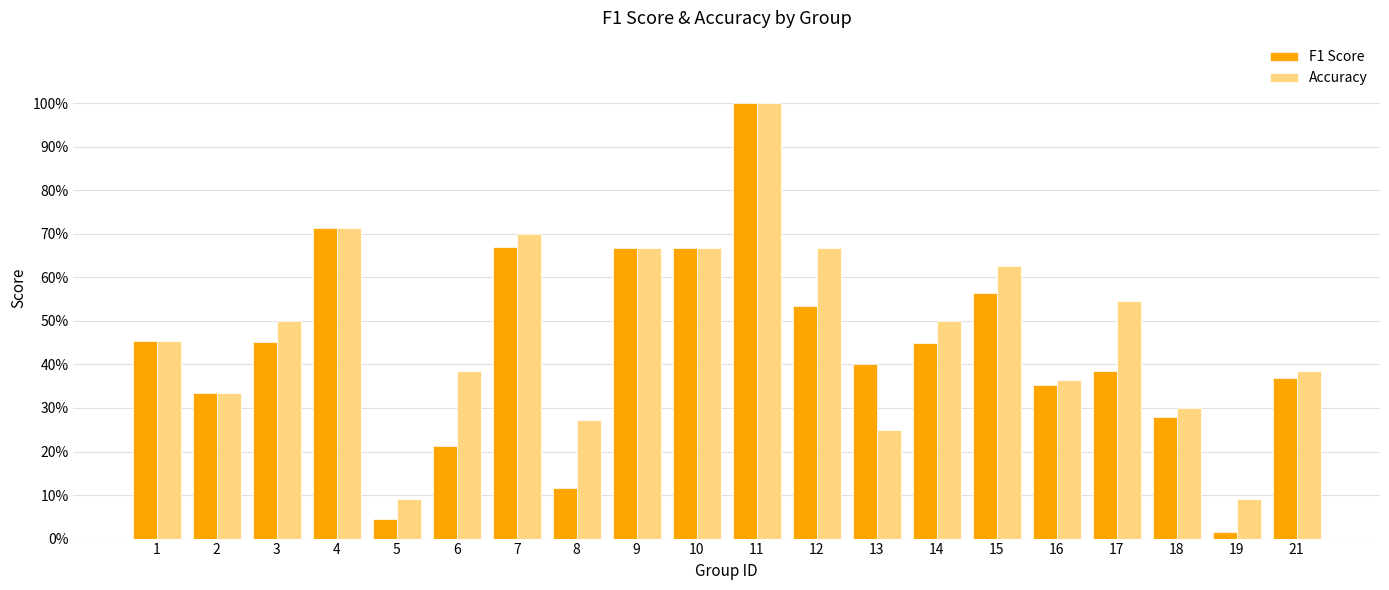

What is the sum of the Accuracy values at 6 and 16?

0.7